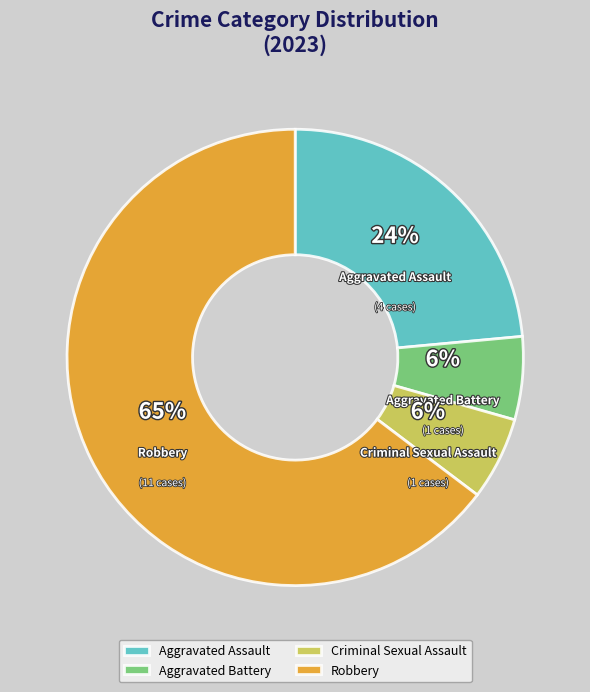

To the nearest percent, what percentage of the pie is Aggravated Battery?

6%